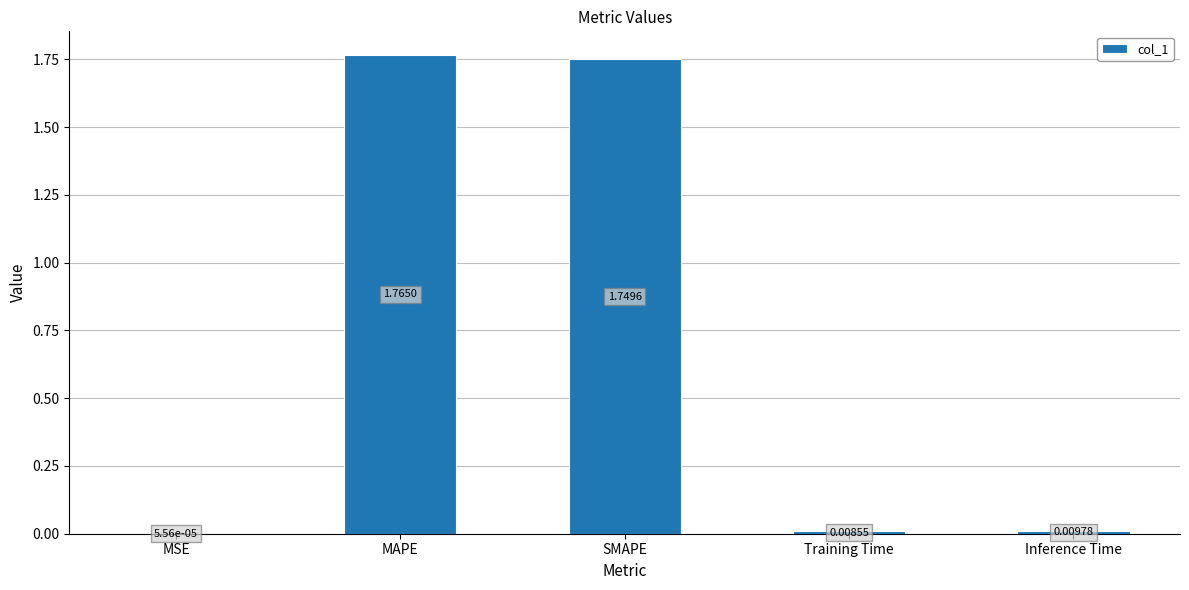

At which label is the value closest to 0?

MSE